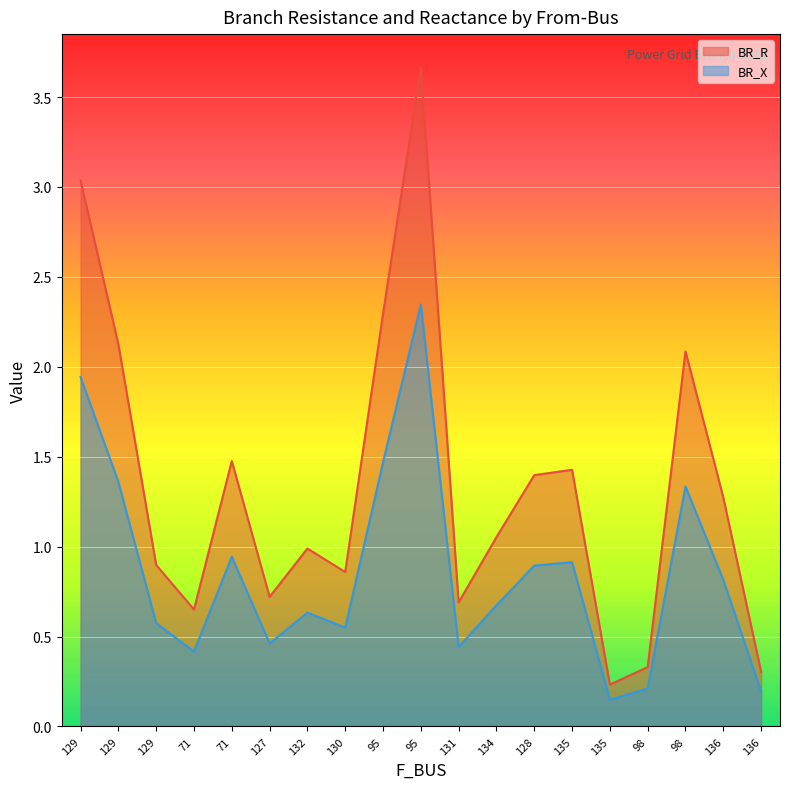

Does the chart display data point markers on the line(s)?

No